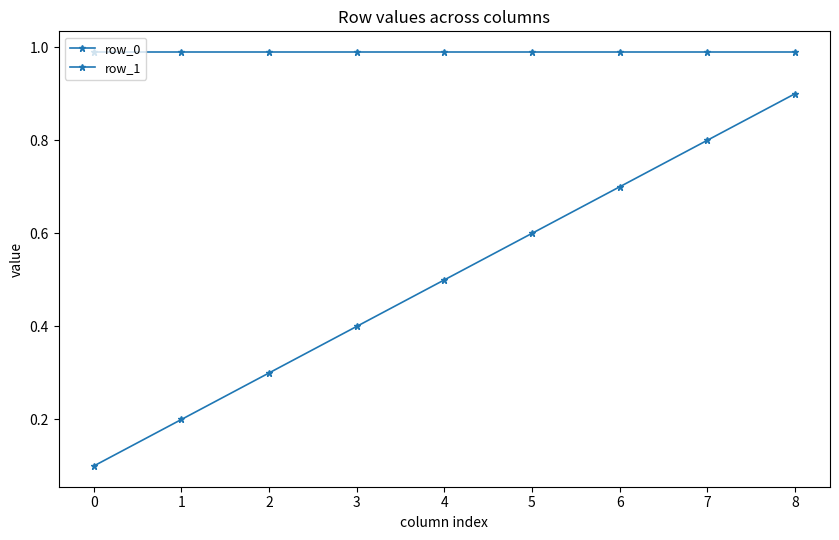

Reading left to right, what are all the values shown in this chart?

row_0: 0.1	0.2	0.3	0.4	0.5	0.6	0.7	0.8	0.9
row_1: 1.0	1.0	1.0	1.0	1.0	1.0	1.0	1.0	1.0